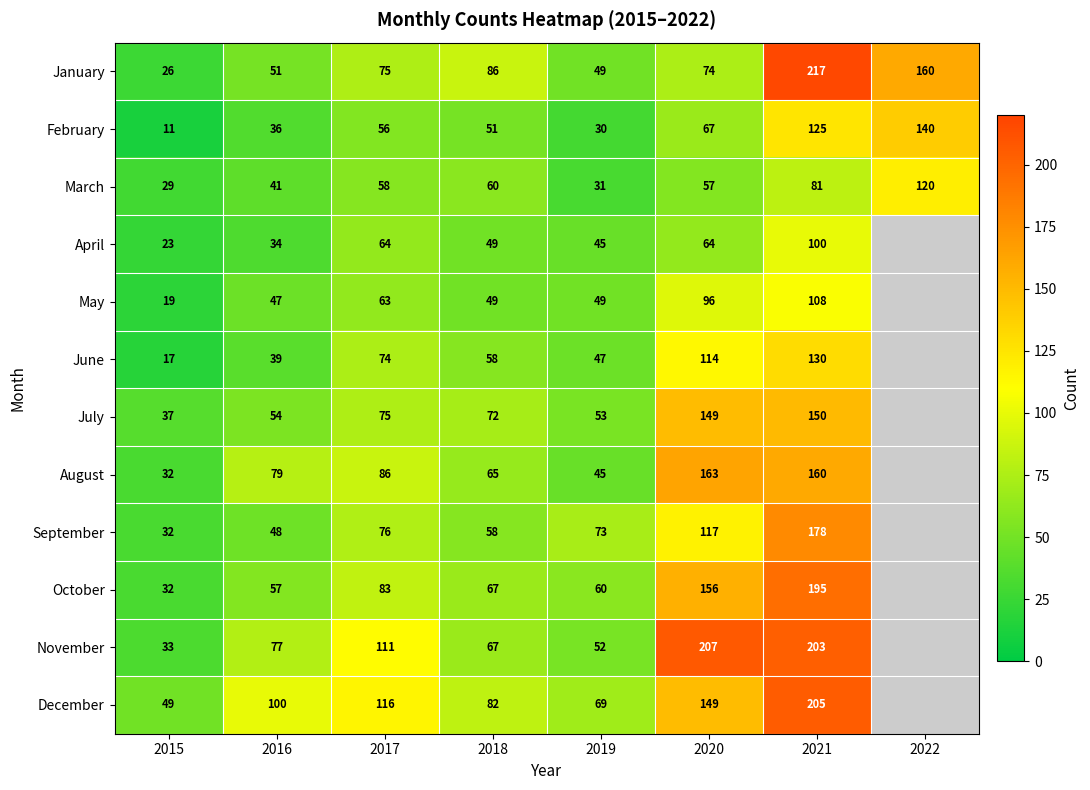

The value of July at 2018 is 32. True or false?

False